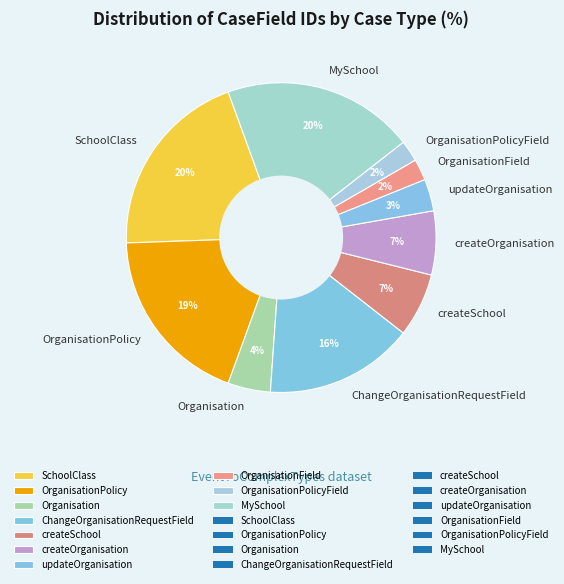

Is it true that OrganisationPolicy is 9% of the pie?

False